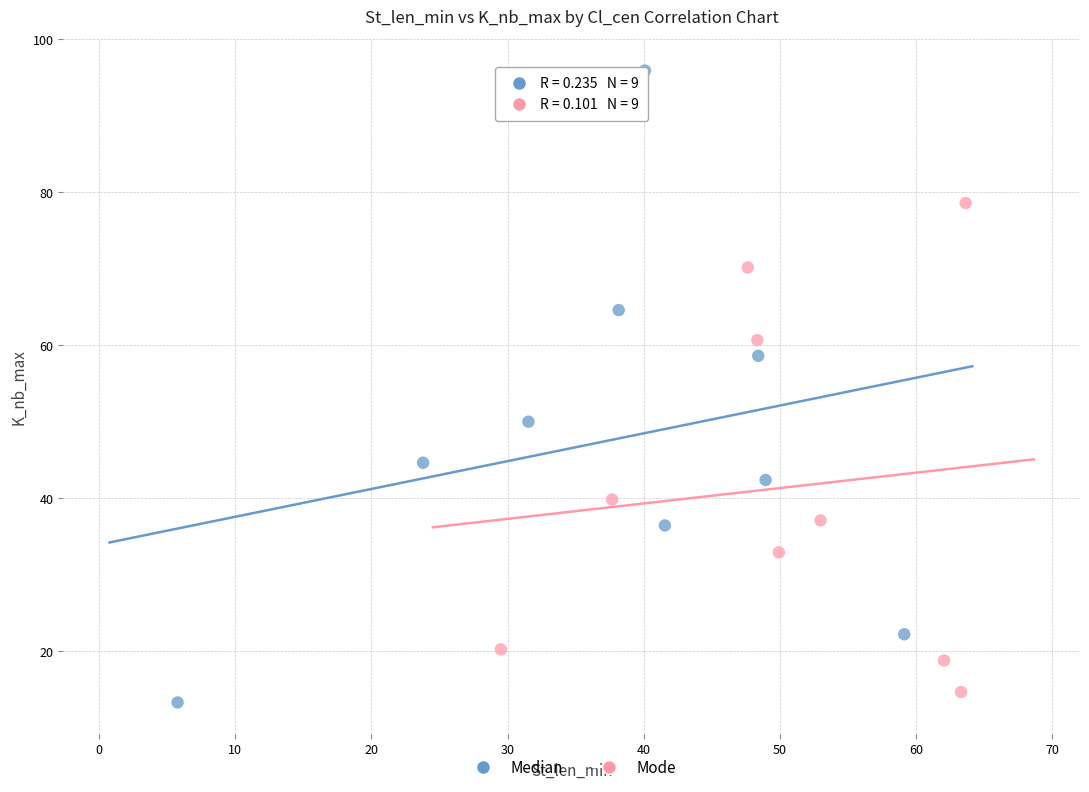

What are all the series names shown in the legend?

Median, Mode